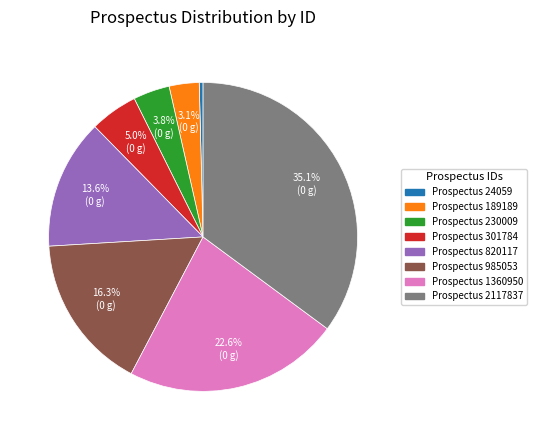

Is there a majority slice in this chart?

No